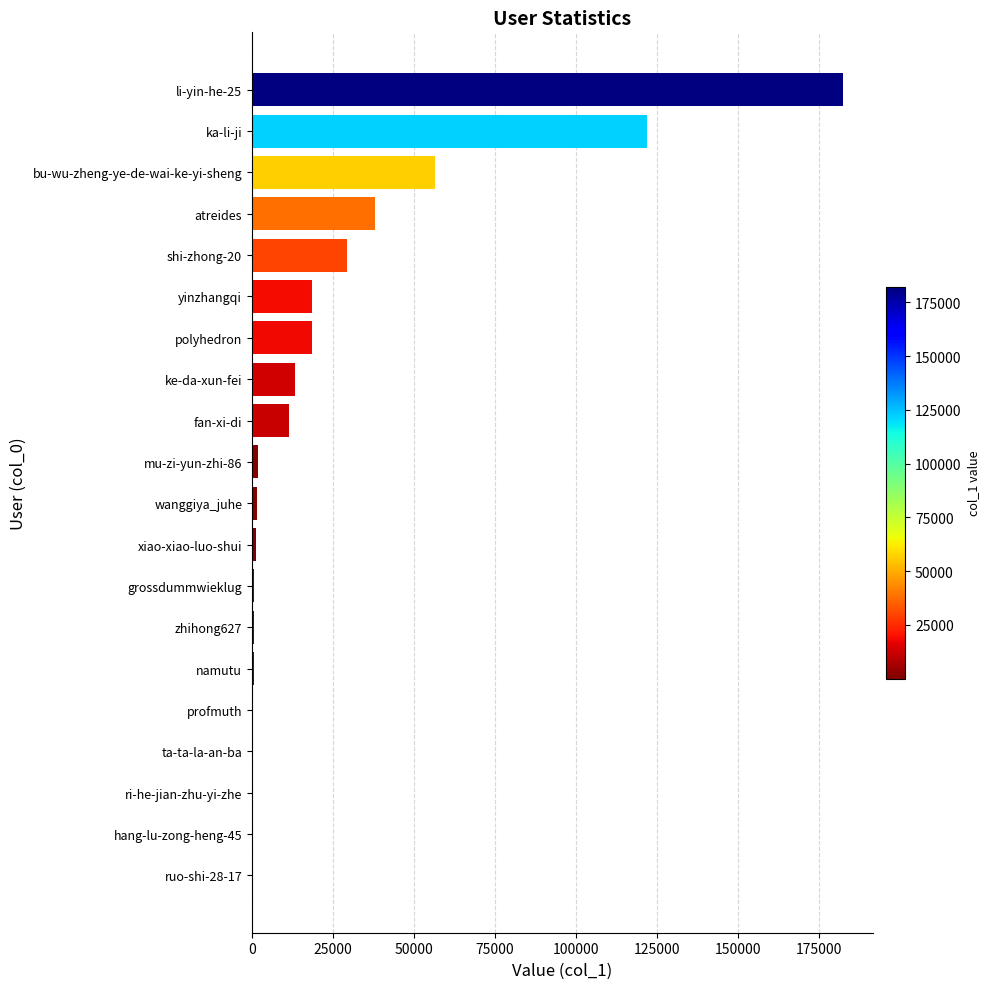

At which label is the value closest to 91202?

ka-li-ji